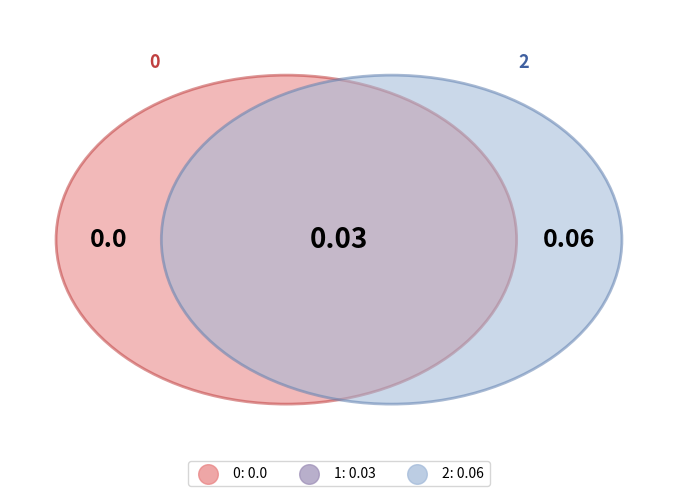

How much of the chart is everything except 1?

66.7%